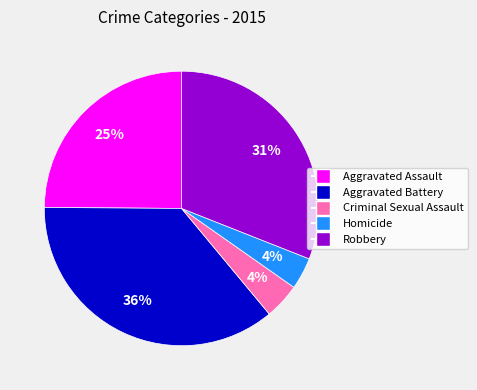

The Homicide slice represents 17% of the pie. True or false?

False